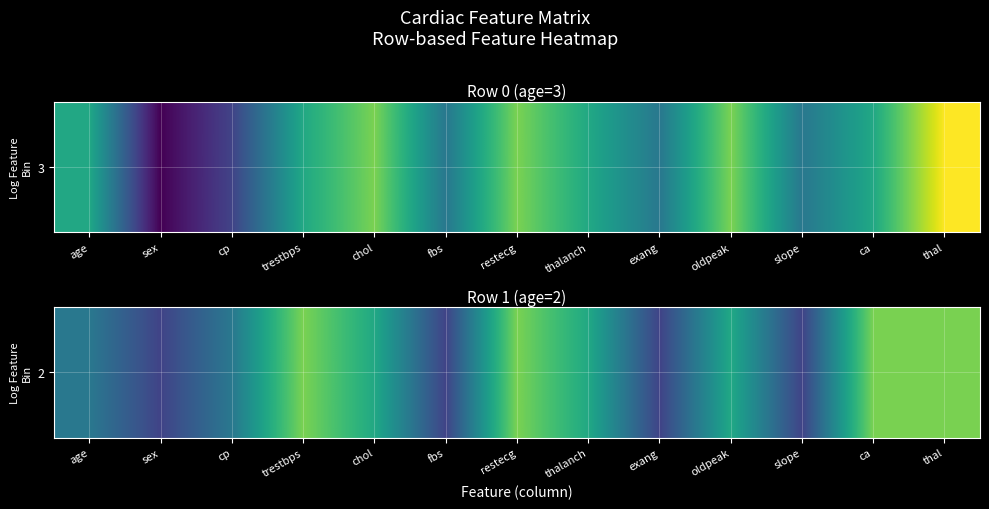

How many categories are shown in the chart?

13